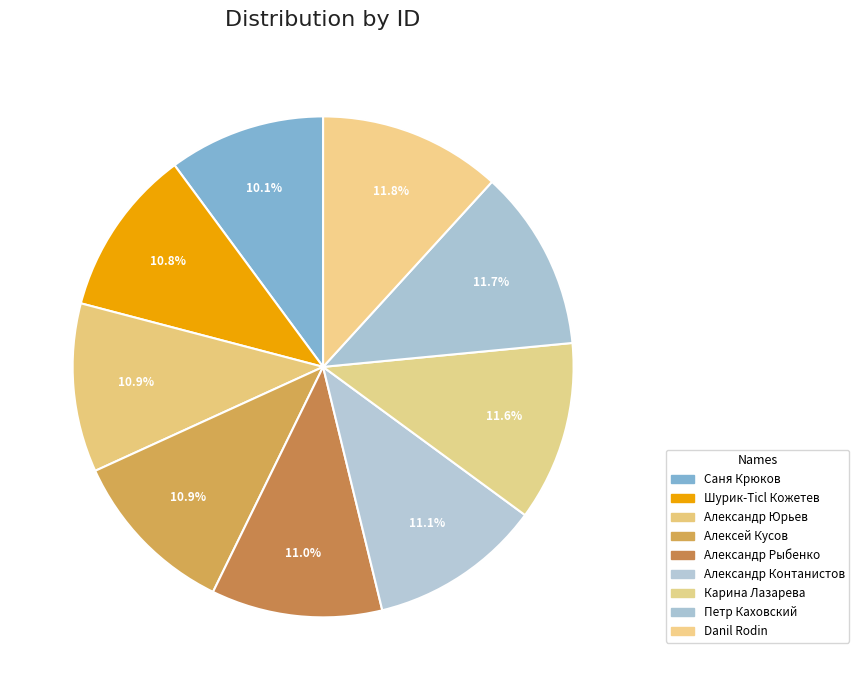

The Саня Крюков slice represents 23% of the pie. True or false?

False